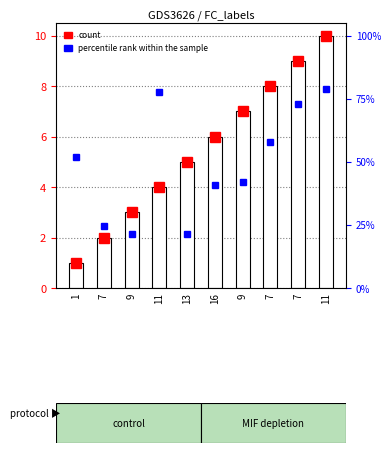

What is the sum of all values?

55